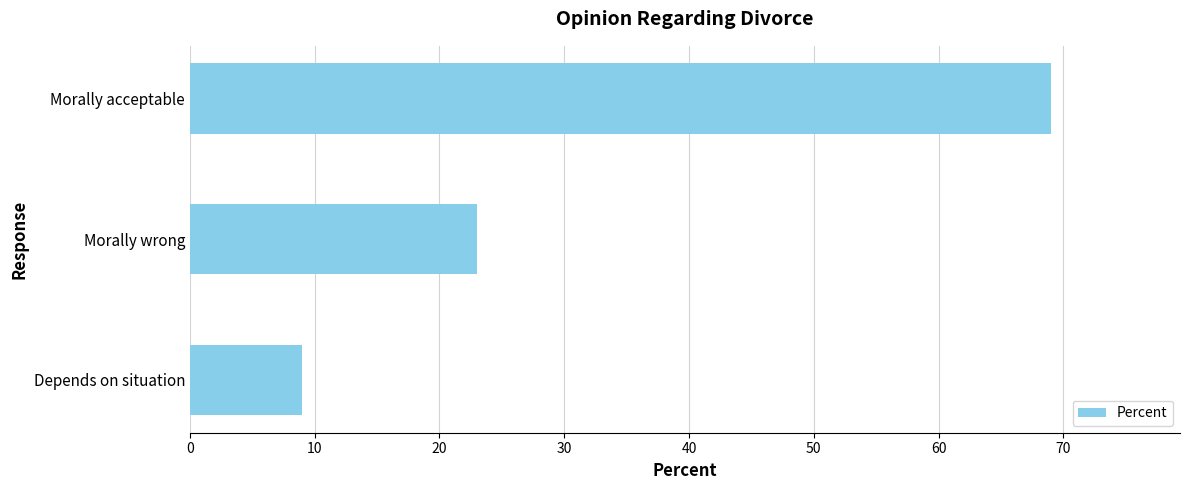

List the labels in order of value, smallest first.

Depends on situation, Morally wrong, Morally acceptable